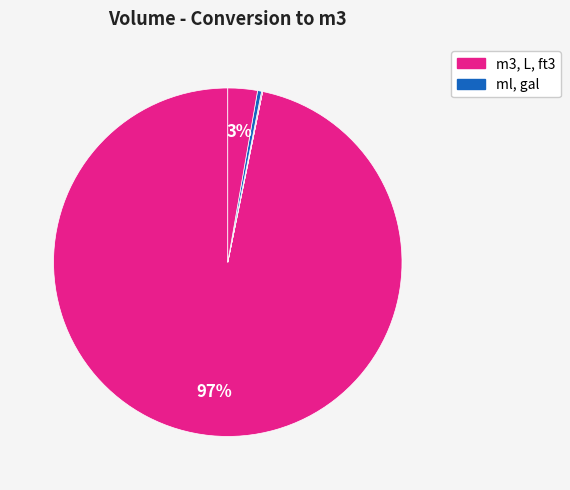

Rank the categories by value from lowest to highest.

ml, L, gal, ft3, m3